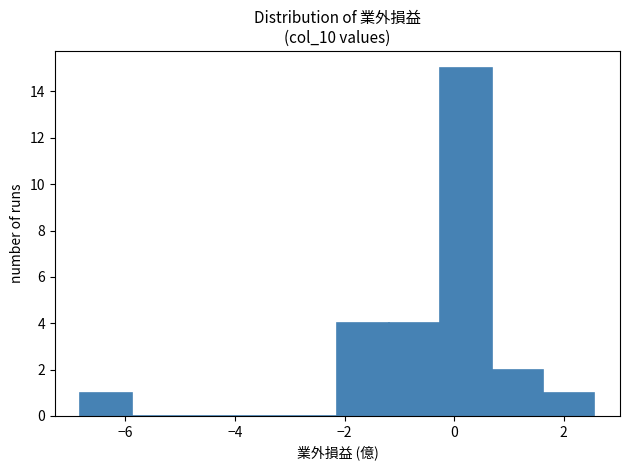

Reading left to right, transcribe this chart: for each bar, give the range it covers on the x-axis and its height. Neither the bar edges nor the heights are printed on the chart, so give them approximately, as read against the axes.

-6.8 to -5.8: 1
-5.8 to -5.0: 0
-5.0 to -4.0: 0
-4.0 to -3.0: 0
-3.0 to -2.2: 0
-2.2 to -1.2: 4
-1.2 to -0.2: 4
-0.2 to 0.6: 15
0.6 to 1.6: 2
1.6 to 2.6: 1